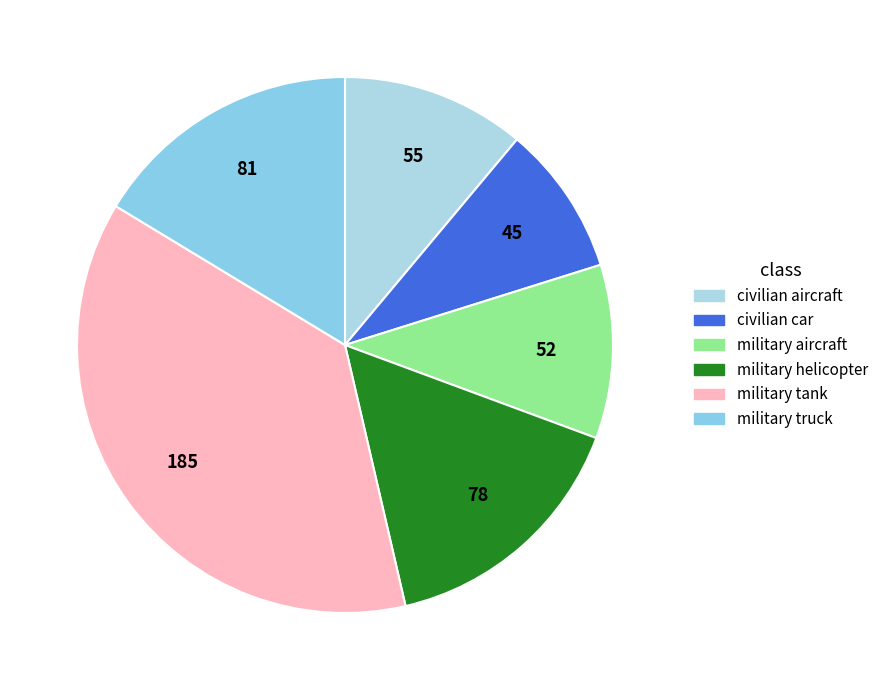

To the nearest percent, what is the combined percentage of military truck and military tank?

54%